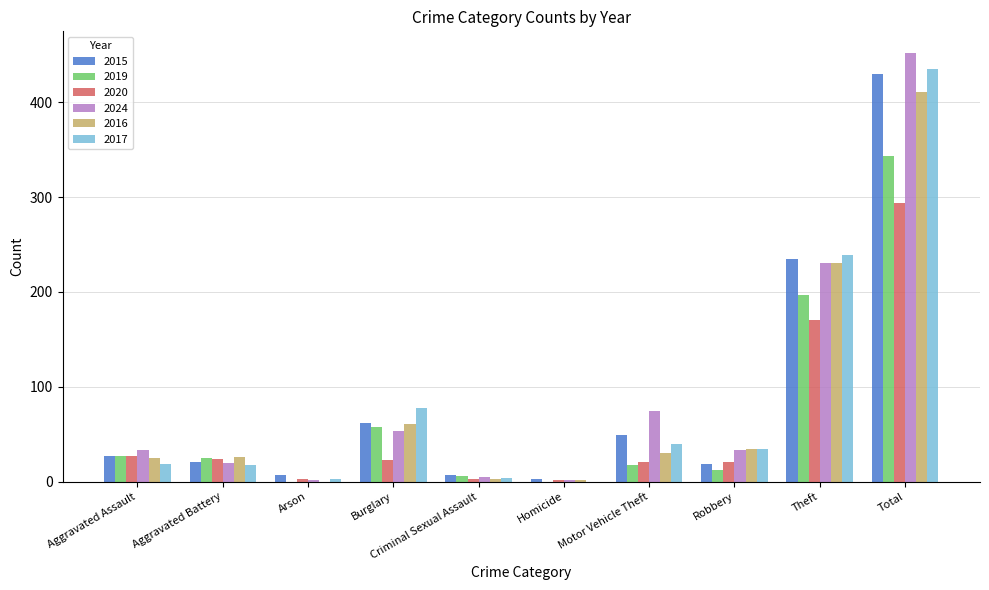

At which category is the sum across all series the highest?

Total